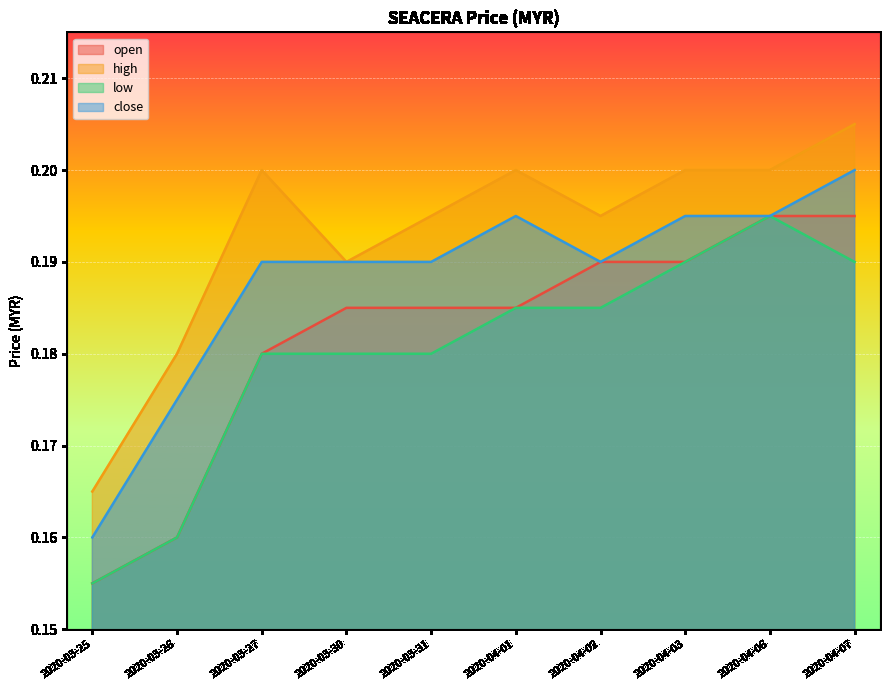

What is the label of the 5th point from the right?

2020-04-01